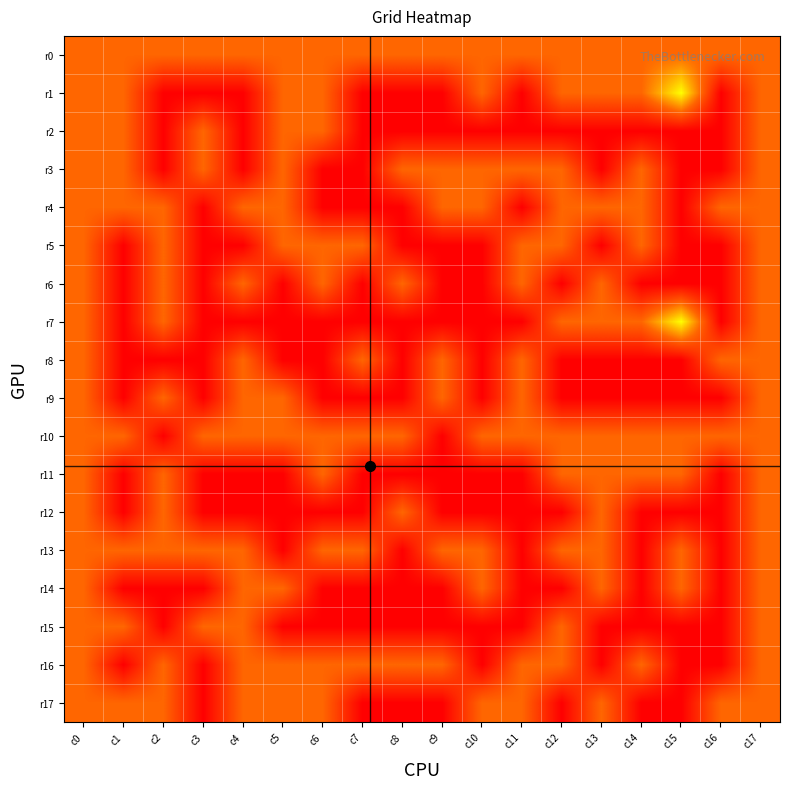

Reading left to right, extract all data points from this chart.

r0: c0=1	c1=1	c2=1	c3=1	c4=1	c5=1	c6=1	c7=1	c8=1	c9=1	c10=1	c11=1	c12=1	c13=1	c14=1	c15=1	c16=1	c17=1
r1: c0=1	c1=1	c2=0	c3=0	c4=0	c5=1	c6=1	c7=0	c8=0	c9=0	c10=1	c11=0	c12=1	c13=1	c14=1	c15=2	c16=0	c17=1
r2: c0=1	c1=1	c2=0	c3=1	c4=0	c5=1	c6=1	c7=0	c8=0	c9=0	c10=0	c11=0	c12=0	c13=0	c14=0	c15=0	c16=0	c17=1
r3: c0=1	c1=1	c2=0	c3=1	c4=0	c5=1	c6=0	c7=0	c8=1	c9=1	c10=1	c11=1	c12=1	c13=0	c14=1	c15=0	c16=0	c17=1
r4: c0=1	c1=1	c2=1	c3=0	c4=1	c5=1	c6=0	c7=0	c8=0	c9=1	c10=1	c11=0	c12=1	c13=1	c14=1	c15=0	c16=1	c17=1
r5: c0=1	c1=0	c2=1	c3=0	c4=0	c5=1	c6=1	c7=1	c8=0	c9=0	c10=0	c11=1	c12=1	c13=0	c14=1	c15=0	c16=0	c17=1
r6: c0=1	c1=0	c2=1	c3=0	c4=1	c5=0	c6=1	c7=0	c8=1	c9=0	c10=0	c11=1	c12=0	c13=1	c14=0	c15=0	c16=0	c17=1
r7: c0=1	c1=0	c2=1	c3=0	c4=0	c5=0	c6=0	c7=0	c8=0	c9=0	c10=0	c11=0	c12=1	c13=1	c14=1	c15=2	c16=0	c17=1
r8: c0=1	c1=0	c2=0	c3=0	c4=1	c5=0	c6=0	c7=1	c8=0	c9=1	c10=0	c11=1	c12=0	c13=0	c14=0	c15=0	c16=1	c17=1
r9: c0=1	c1=0	c2=1	c3=0	c4=1	c5=1	c6=0	c7=0	c8=0	c9=1	c10=0	c11=1	c12=0	c13=0	c14=0	c15=0	c16=0	c17=1
r10: c0=1	c1=1	c2=0	c3=1	c4=1	c5=1	c6=1	c7=1	c8=1	c9=0	c10=1	c11=1	c12=1	c13=1	c14=1	c15=1	c16=1	c17=1
r11: c0=1	c1=0	c2=1	c3=0	c4=0	c5=0	c6=1	c7=0	c8=0	c9=0	c10=0	c11=0	c12=1	c13=1	c14=1	c15=1	c16=0	c17=1
r12: c0=1	c1=0	c2=1	c3=0	c4=0	c5=0	c6=0	c7=0	c8=1	c9=0	c10=0	c11=0	c12=0	c13=1	c14=0	c15=0	c16=0	c17=1
r13: c0=1	c1=1	c2=1	c3=1	c4=1	c5=0	c6=1	c7=1	c8=0	c9=1	c10=1	c11=0	c12=1	c13=1	c14=0	c15=1	c16=0	c17=1
r14: c0=1	c1=0	c2=0	c3=0	c4=1	c5=1	c6=0	c7=0	c8=0	c9=0	c10=1	c11=0	c12=0	c13=1	c14=0	c15=1	c16=0	c17=1
r15: c0=1	c1=1	c2=0	c3=1	c4=1	c5=0	c6=0	c7=0	c8=0	c9=0	c10=0	c11=0	c12=1	c13=0	c14=0	c15=0	c16=0	c17=1
r16: c0=1	c1=0	c2=1	c3=0	c4=1	c5=1	c6=1	c7=1	c8=1	c9=1	c10=0	c11=1	c12=1	c13=0	c14=1	c15=0	c16=0	c17=1
r17: c0=1	c1=1	c2=1	c3=0	c4=1	c5=1	c6=1	c7=0	c8=0	c9=0	c10=1	c11=1	c12=0	c13=1	c14=0	c15=0	c16=1	c17=1